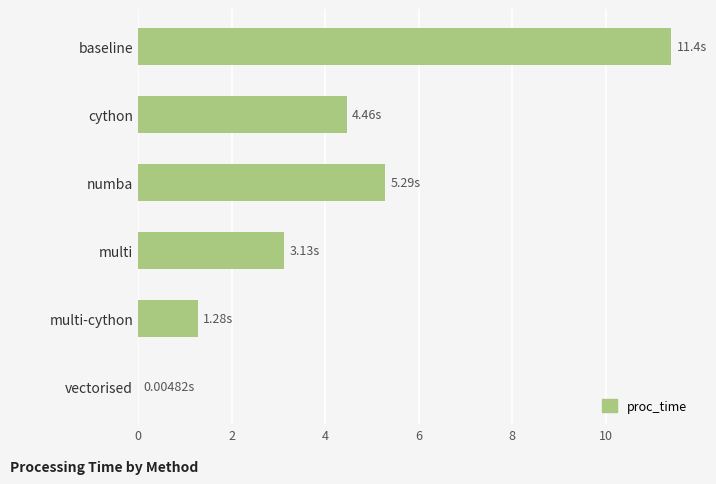

At which category does the chart reach its peak across all series?

baseline